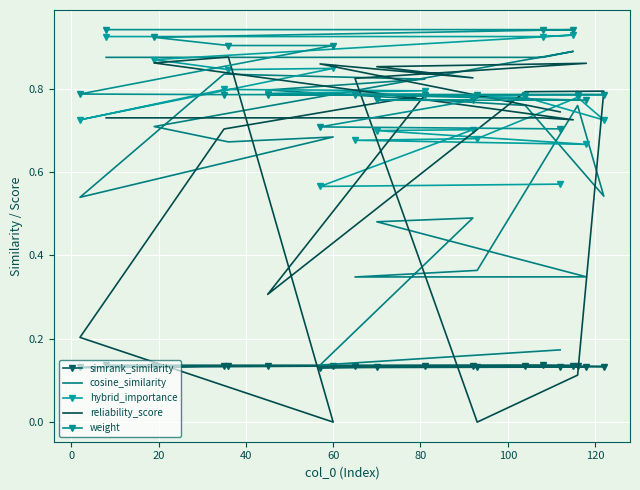

What is the sum of all weight values?

16.4